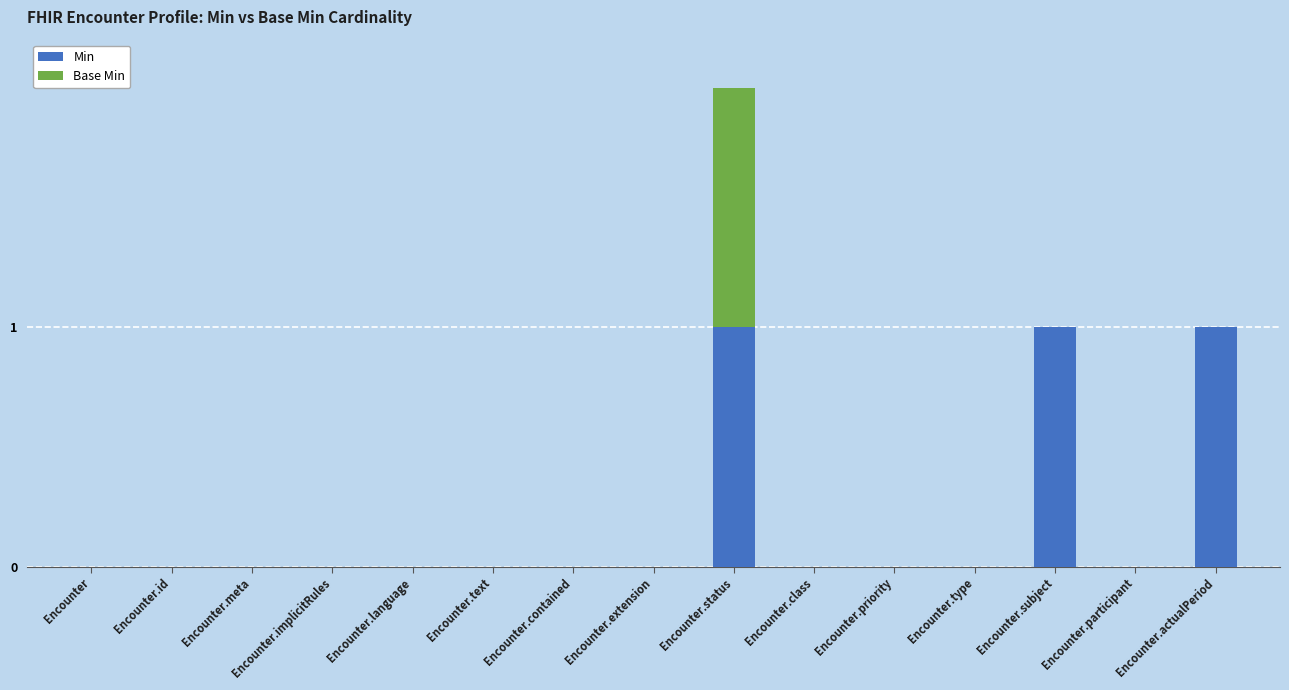

At which category is the sum across all series the highest?

Encounter.status